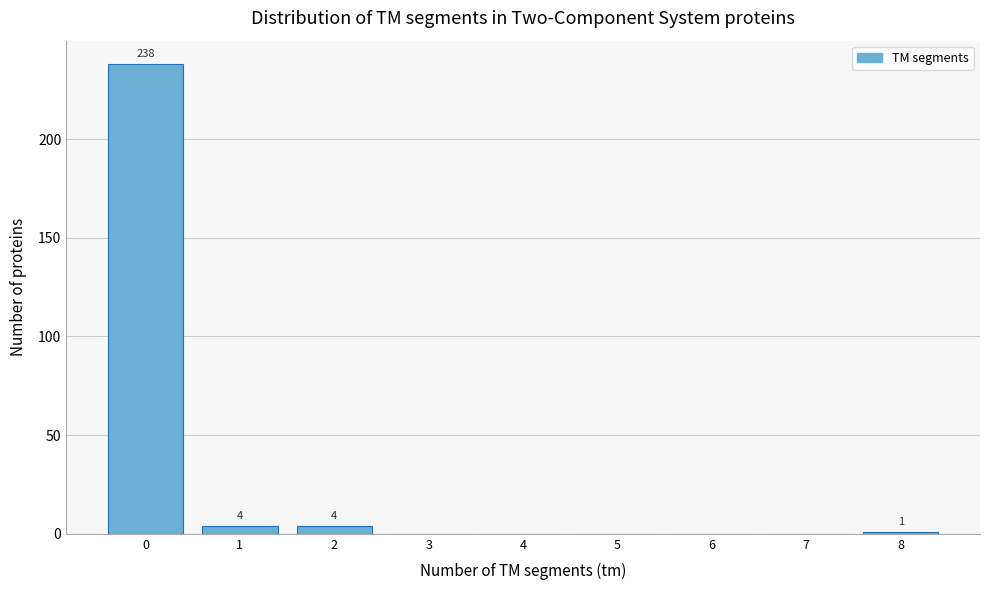

Over which range of the x-axis is the bar tallest?

-0.5 to 0.5